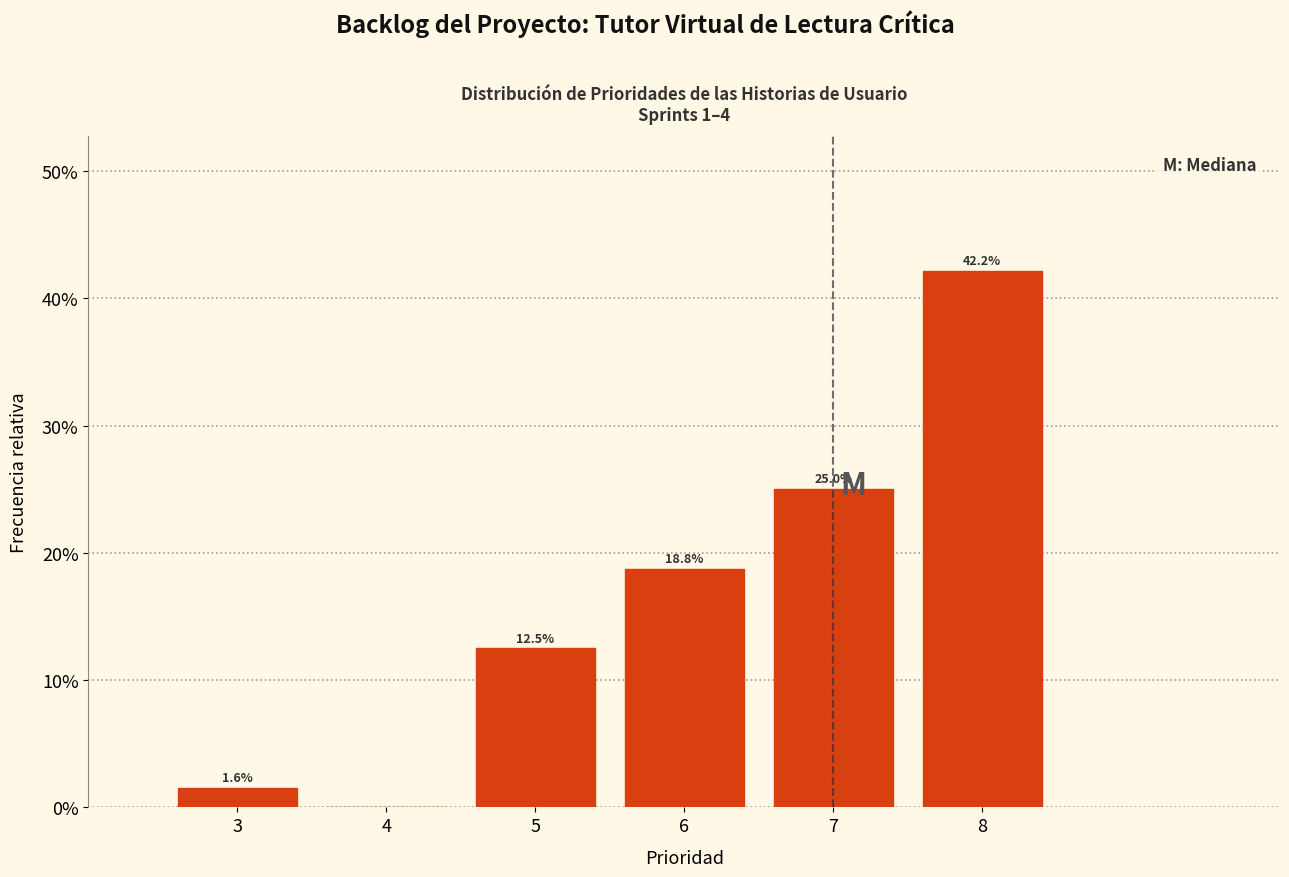

Which range on the x-axis has the tallest bar?

7.5 to 8.5